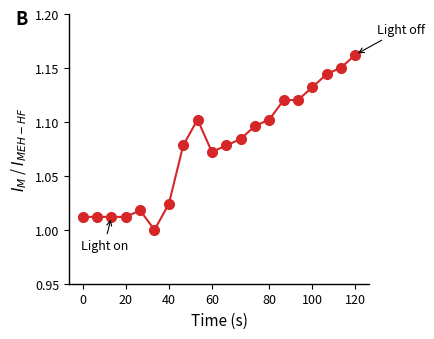

What is the sum of all values?

21.5